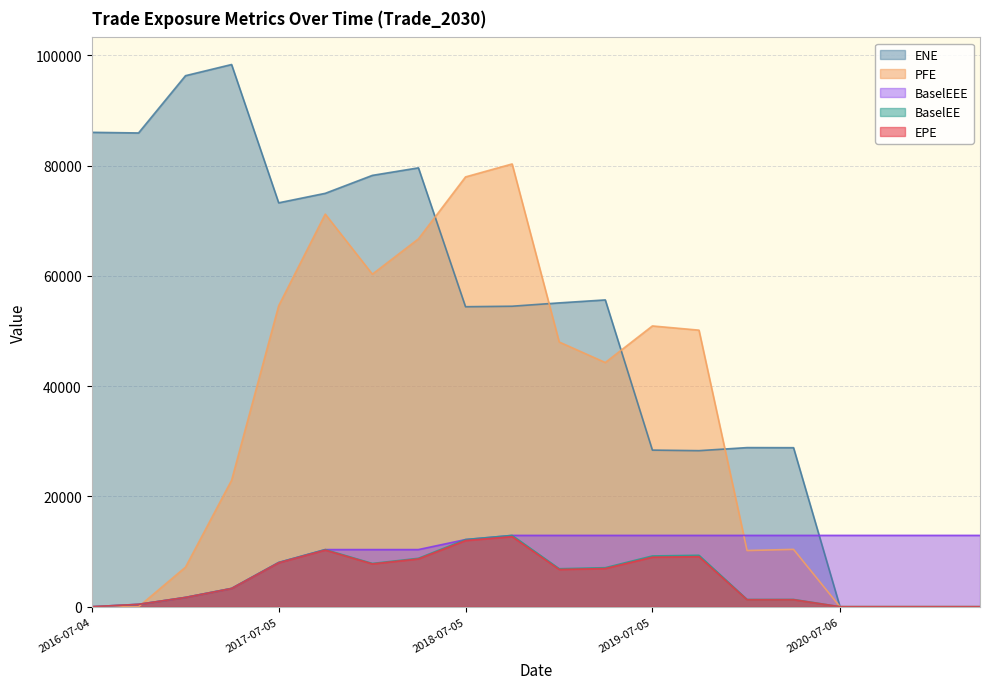

What is the difference between the highest and lowest values at 2020-07-06?

12935.9